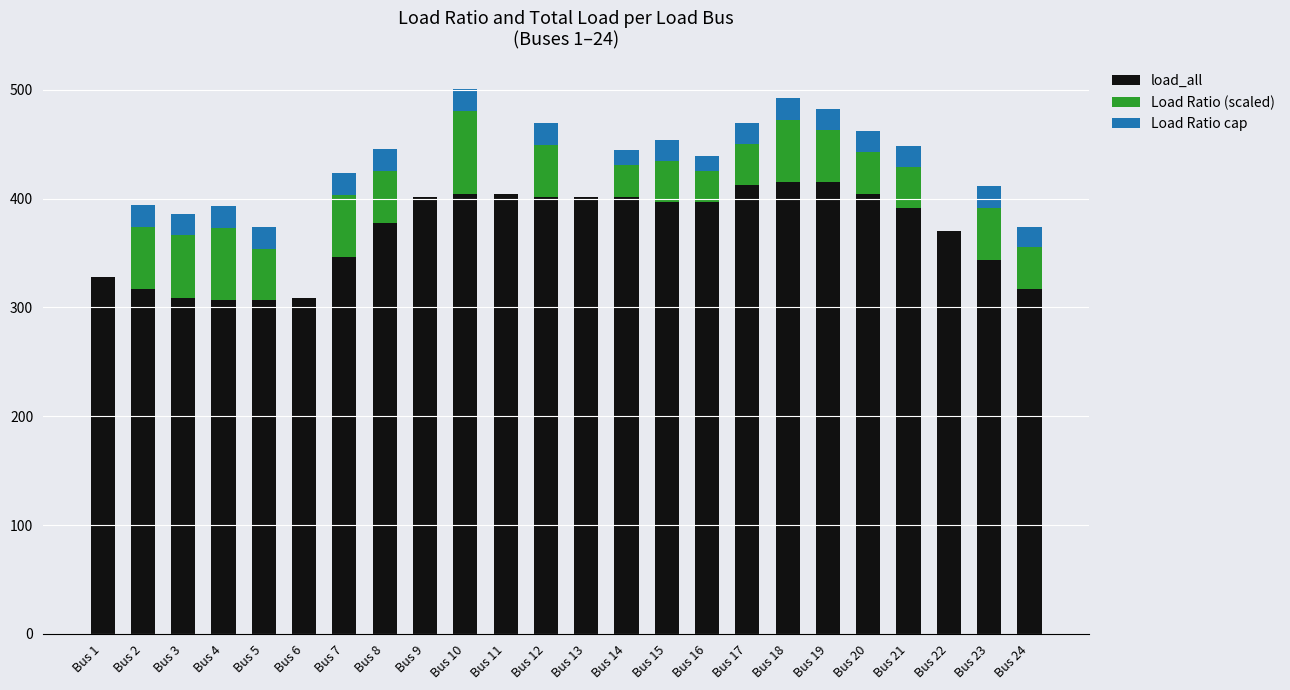

Is it true that load_all equals 598.1 at Bus 20?

False